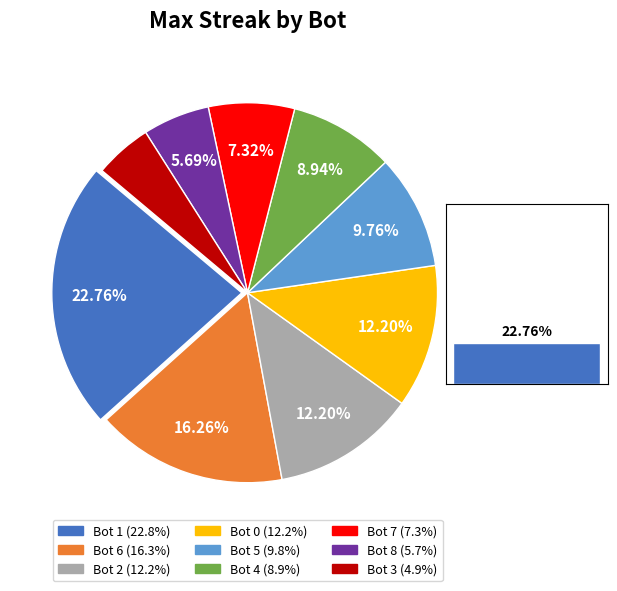

Which category has the biggest portion of the pie?

Bot 1